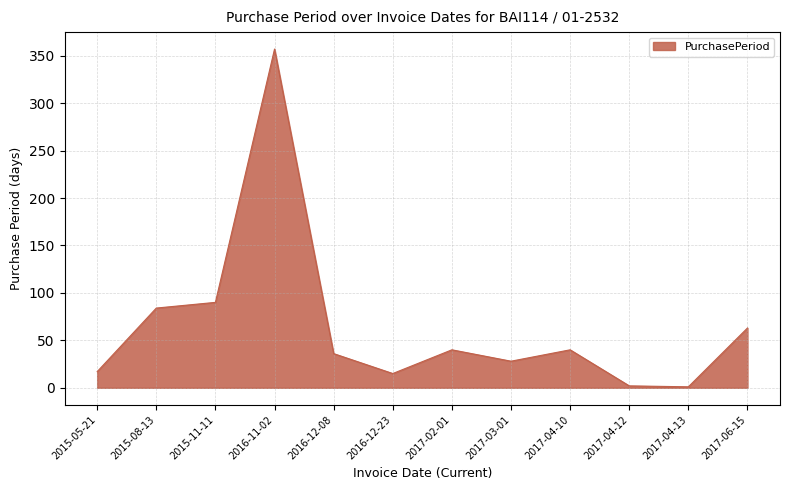

True or false: the data shows 84 at 2015-08-13.

True